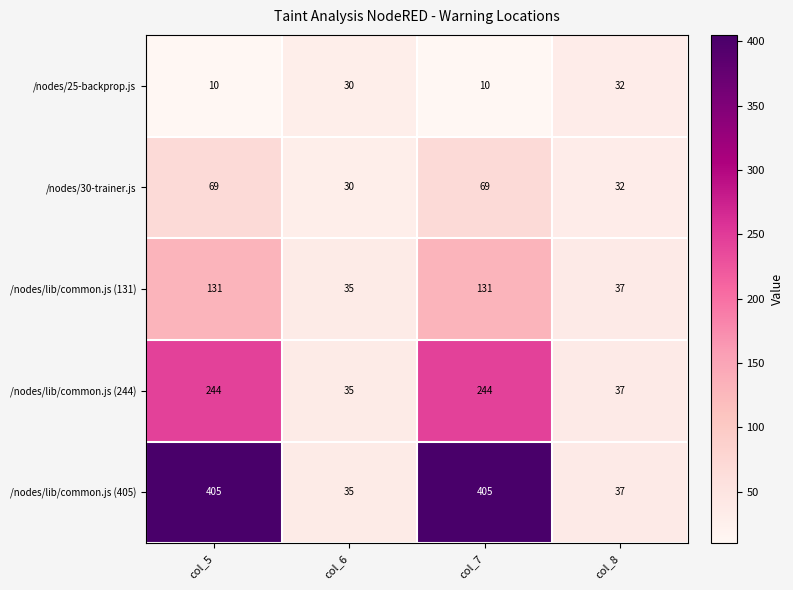

How many values in the /nodes/lib/common.js (131) series are below 131?

2